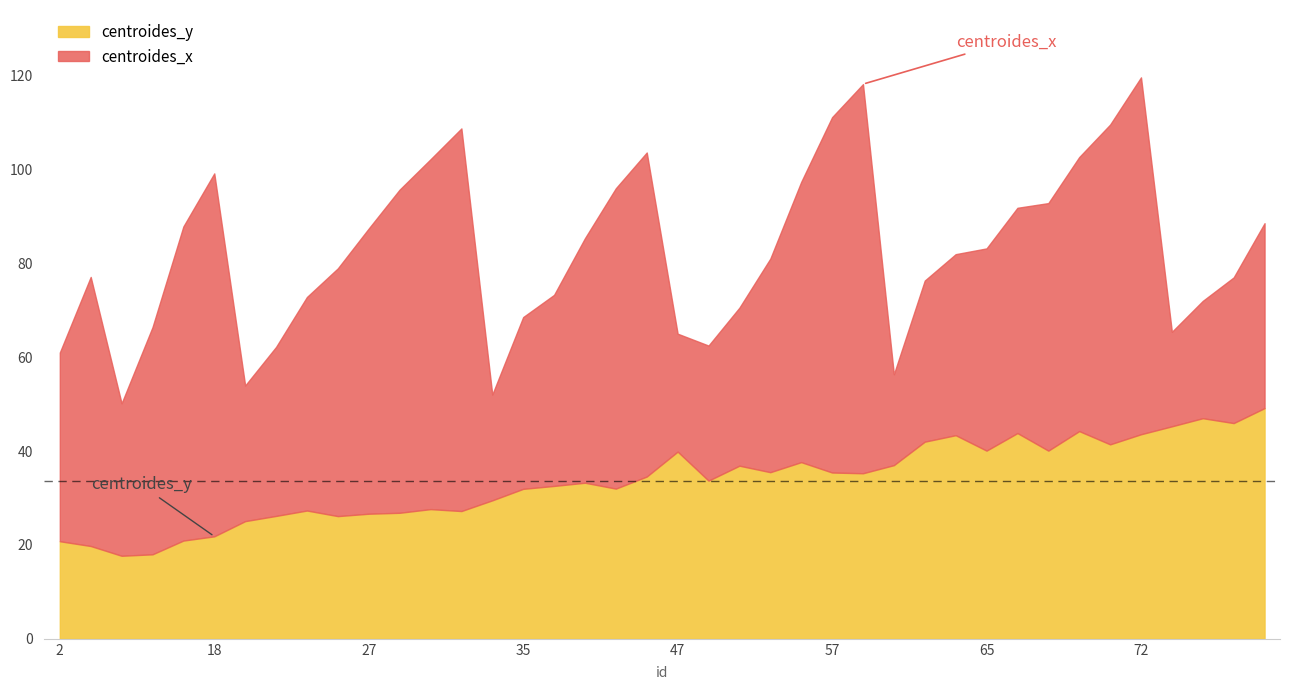

Reading left to right, extract all data points from this chart.

centroides_y: 2=20.8	5=19.8	9=17.7	12=18.0	17=20.9	18=21.8	21=25.1	22=26.2	23=27.3	26=26.1	27=26.6	28=26.9	30=27.6	31=27.2	33=29.5	35=31.9	36=32.6	38=33.2	40=32.0	41=34.6	47=39.9	48=33.7	49=36.9	50=35.5	54=37.6	57=35.4	58=35.3	60=37.0	63=42.0	64=43.4	65=40.1	66=43.8	67=40.1	68=44.2	70=41.4	72=43.6	76=45.3	77=47.0	78=46.0	79=49.1
centroides_x: 2=40.2	5=57.3	9=32.5	12=48.4	17=66.9	18=77.3	21=28.9	22=36.0	23=45.5	26=52.8	27=60.8	28=68.8	30=74.5	31=81.5	33=22.5	35=36.6	36=40.7	38=52.1	40=64.0	41=69.0	47=25.1	48=28.8	49=33.7	50=45.5	54=59.7	57=75.7	58=82.9	60=19.4	63=34.3	64=38.6	65=43.1	66=48.0	67=52.7	68=58.4	70=68.1	72=76.0	76=20.1	77=25.0	78=31.0	79=39.4